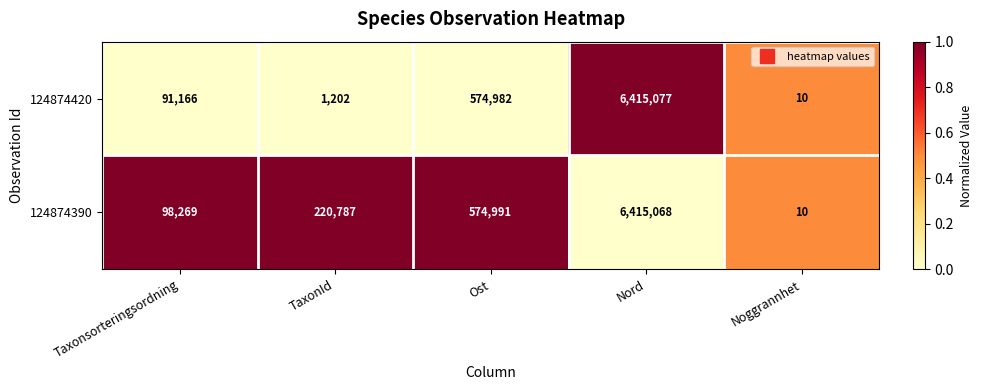

What is the sum of the 124874390 values at Nord and Noggrannhet?

6415078